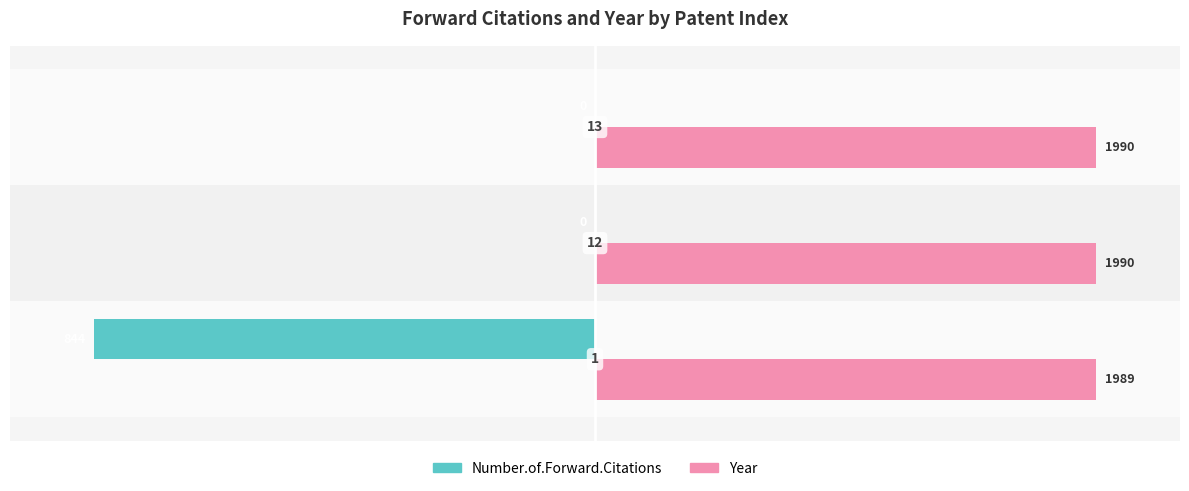

What are all the series names shown in the legend?

Number.of.Forward.Citations, Year